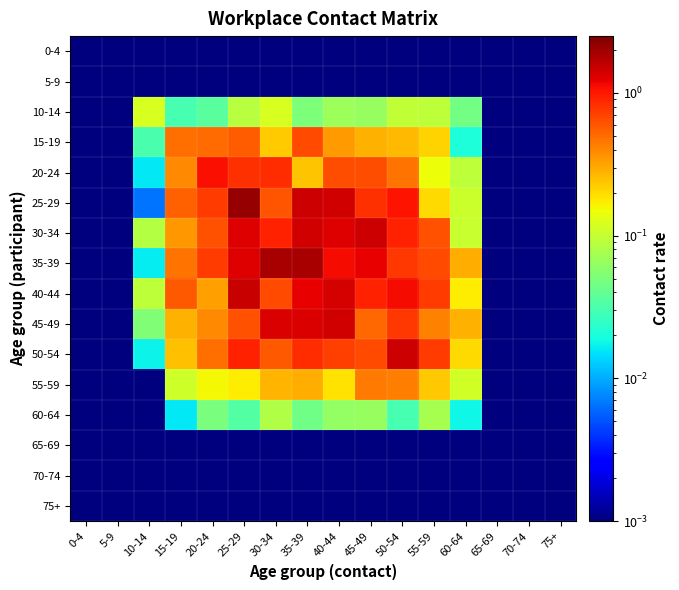

Between 55-59 and 5-9, which is larger?

55-59